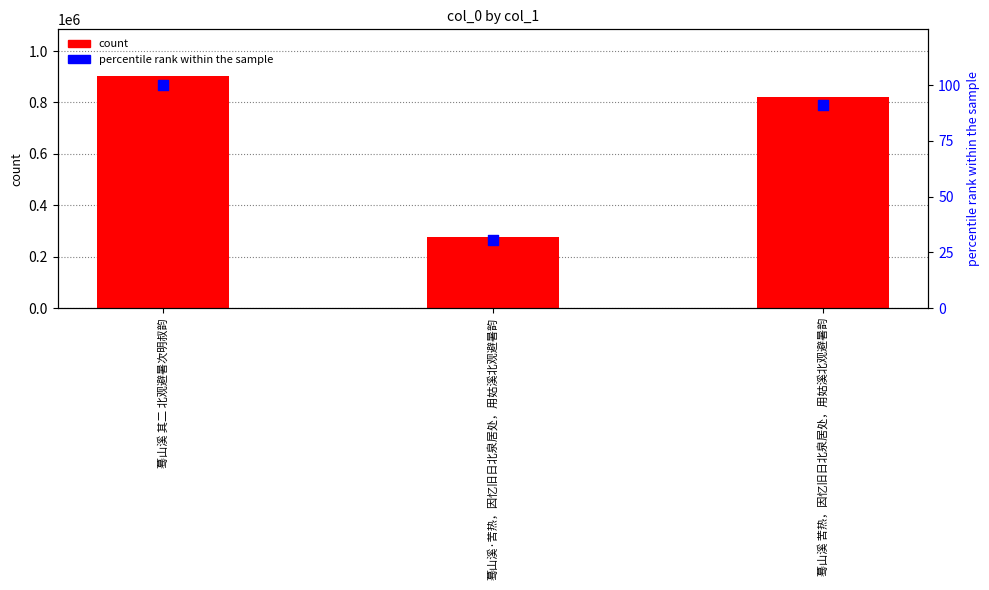

Which series has the widest spread of Y values?

col_0